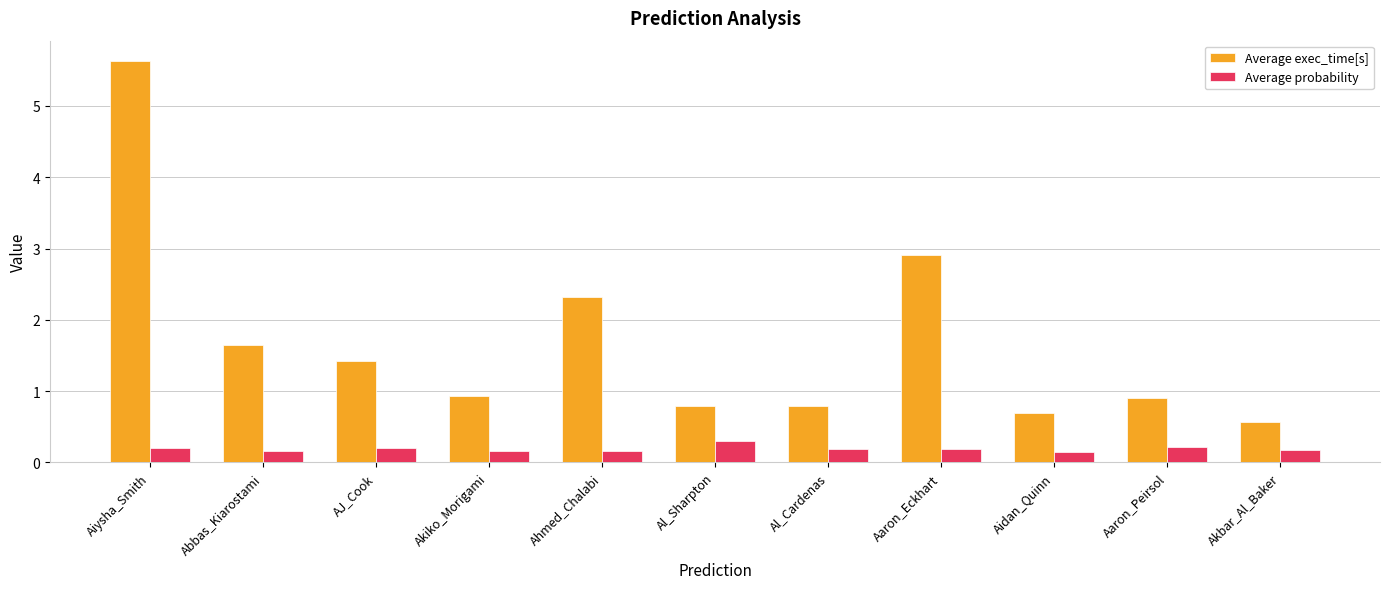

Is it true that Average probability equals 0.2 at AJ_Cook?

True